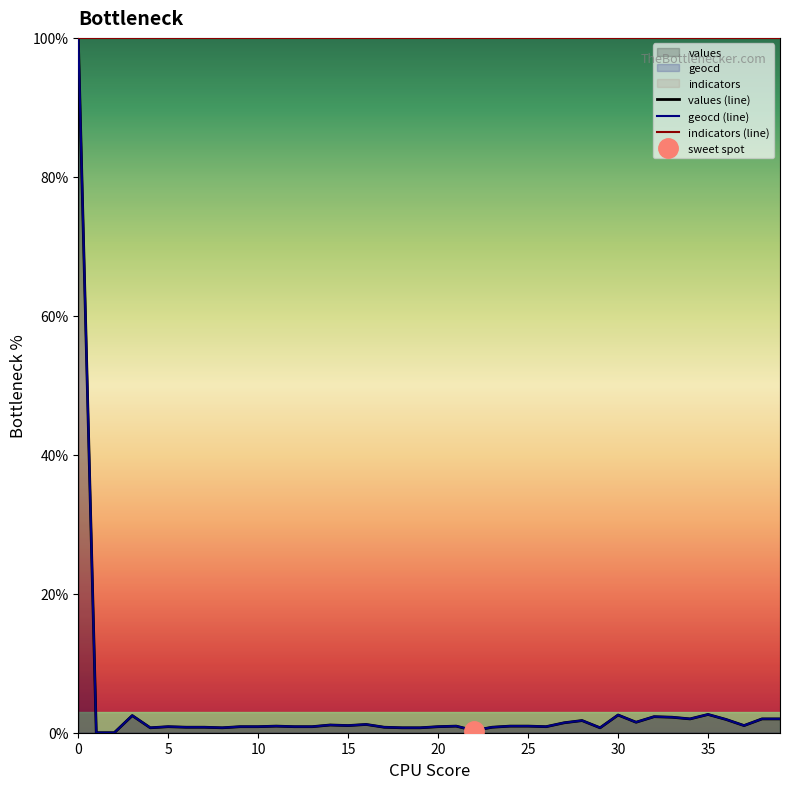

What is the spread (max minus min) of values at 10?

100.0